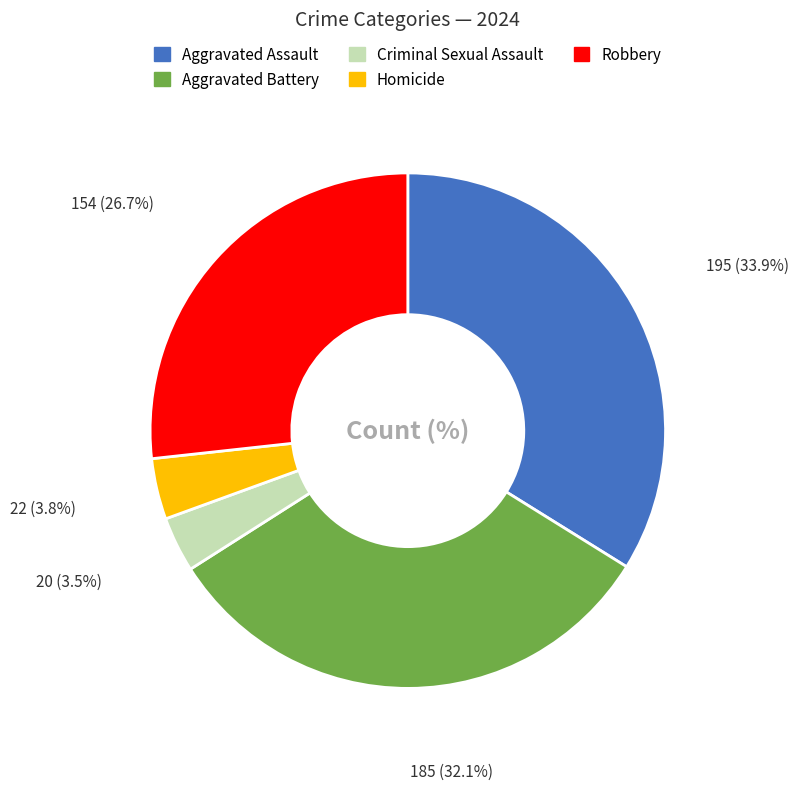

True or false: Aggravated Battery accounts for 44% of the total.

False